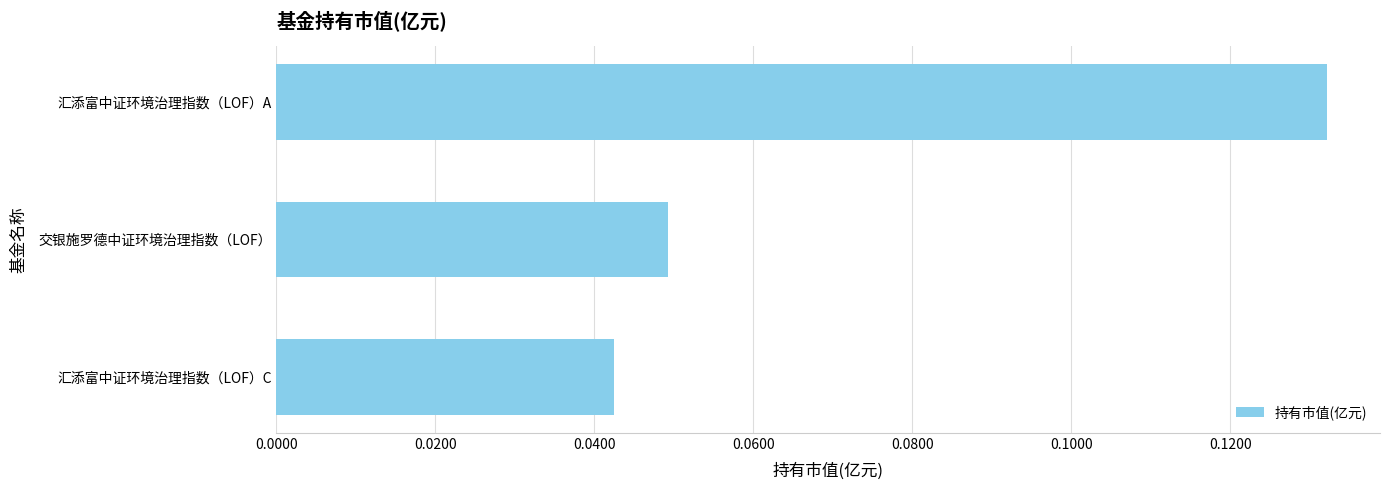

True or false: the data shows 0.1 at 交银施罗德中证环境治理指数（LOF）.

False